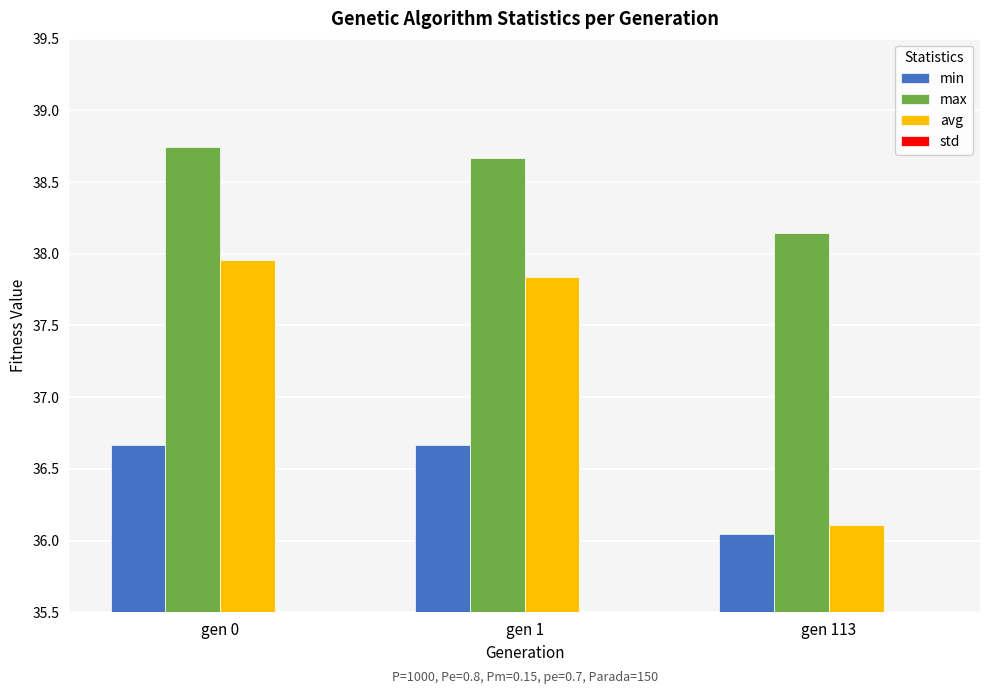

Which category has the lowest value across all series?

gen 113